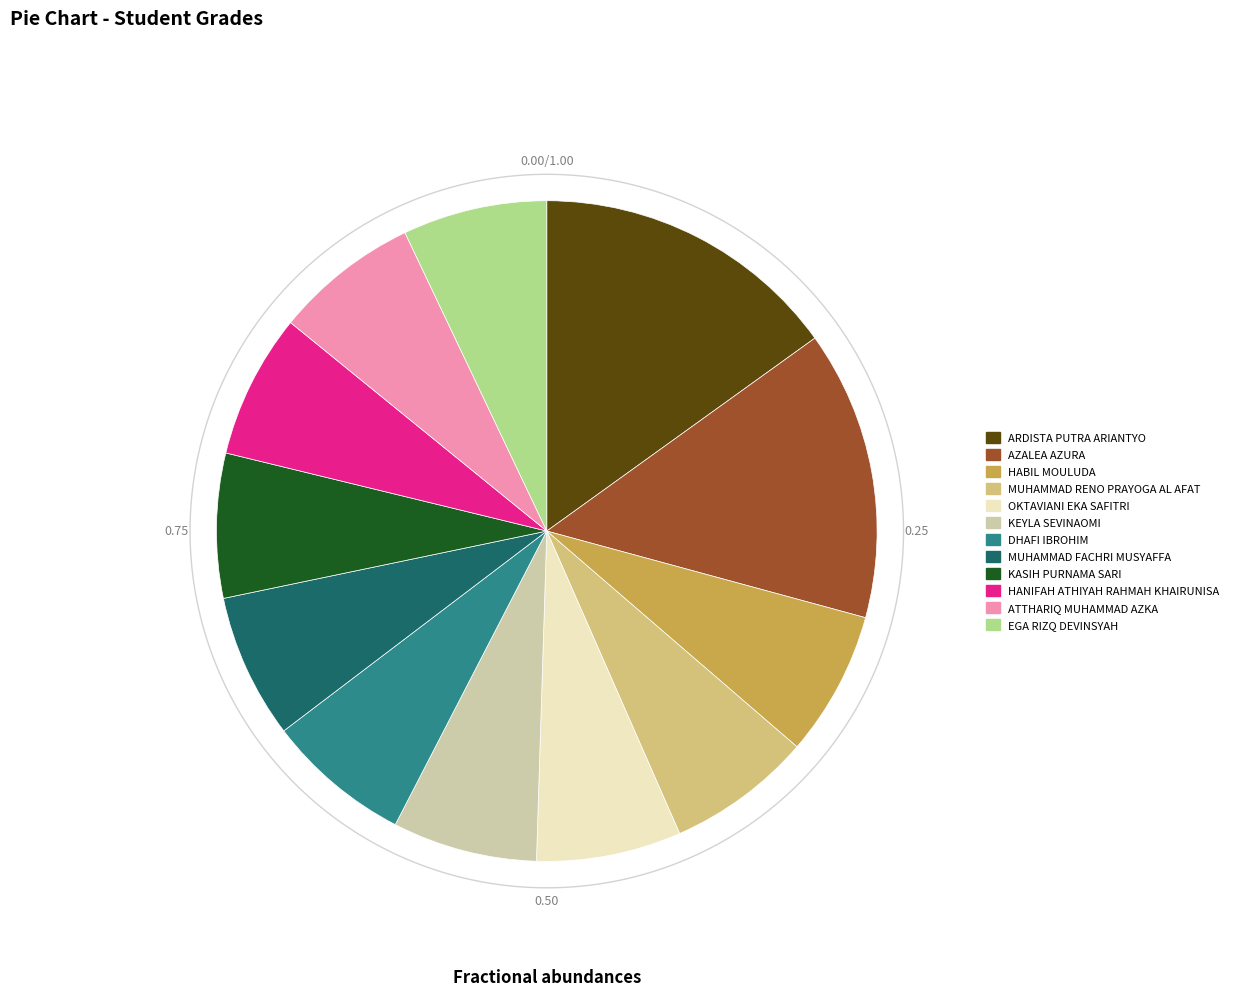

Is it true that DHAFI IBROHIM is 7% of the pie?

True